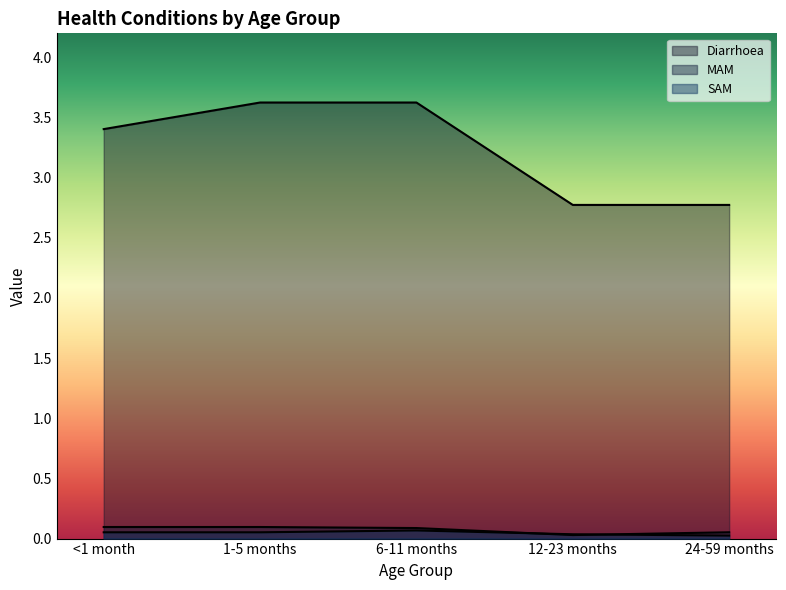

True or false: SAM and Diarrhoea cross at least once.

False